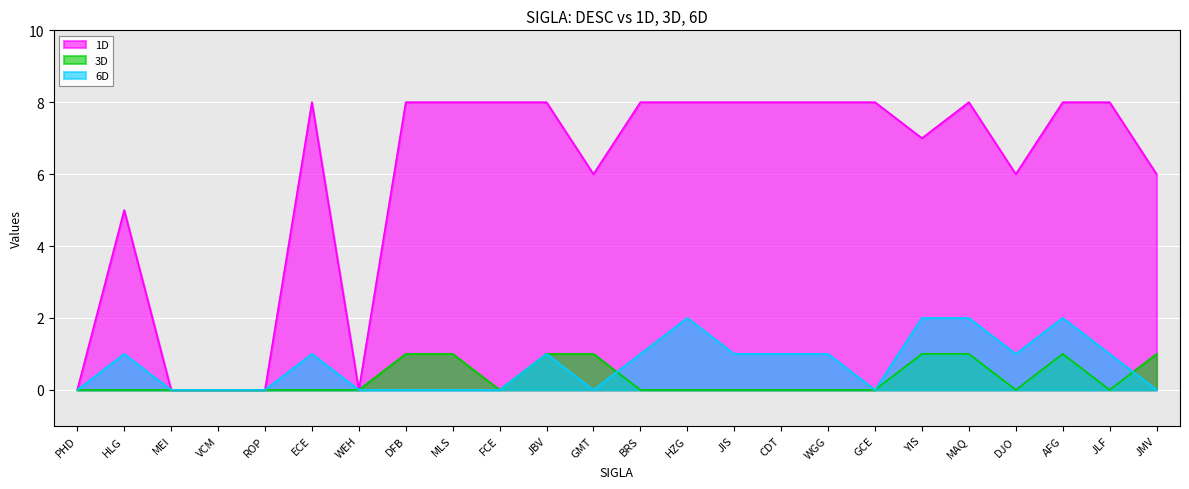

How many interior local valleys does the 3D series have?

3